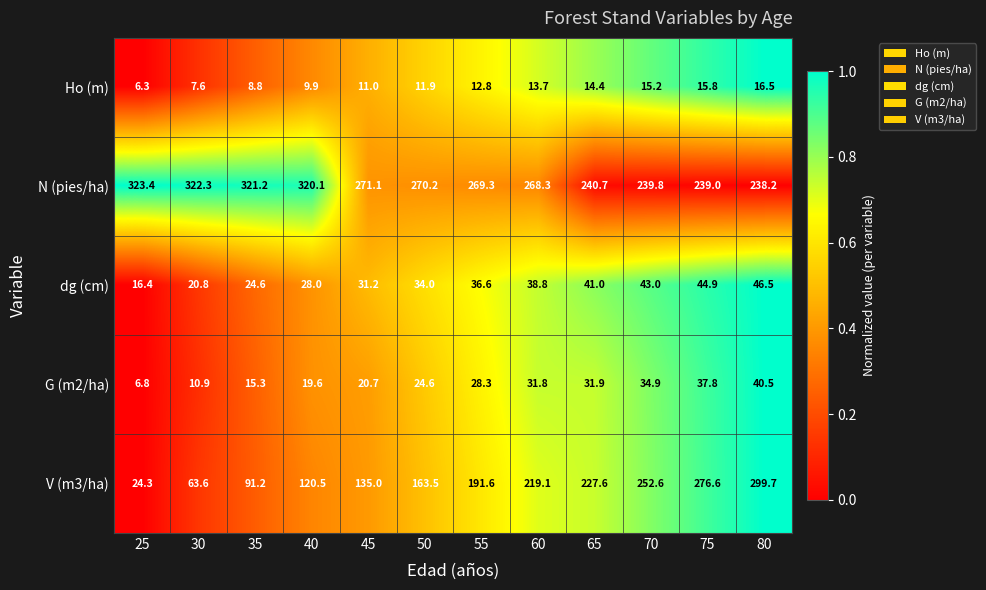

The Ho (m) series shows 15.4 at 40. True or false?

False